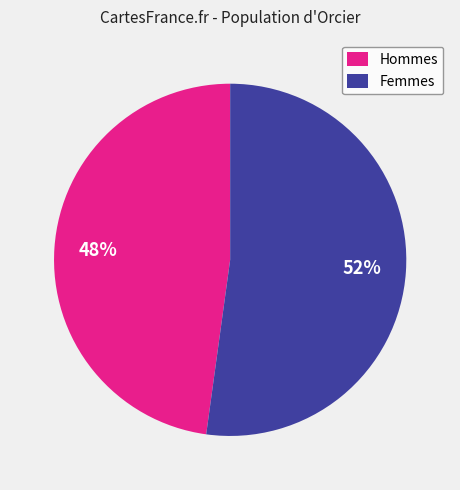

How many segments does this pie chart have?

2